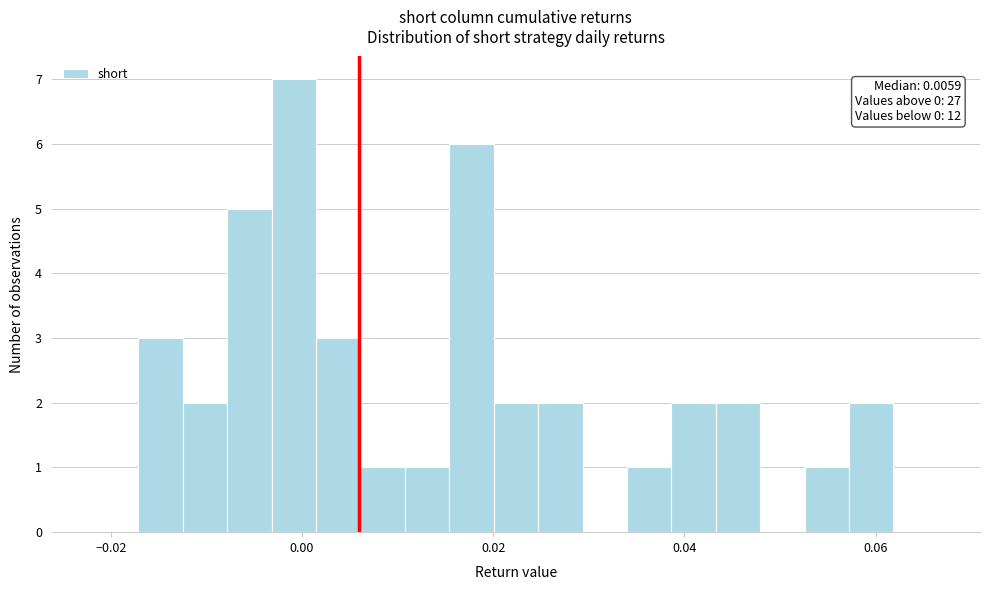

Read against the x-axis, roughly where is the centre of the tallest bar?

0.000